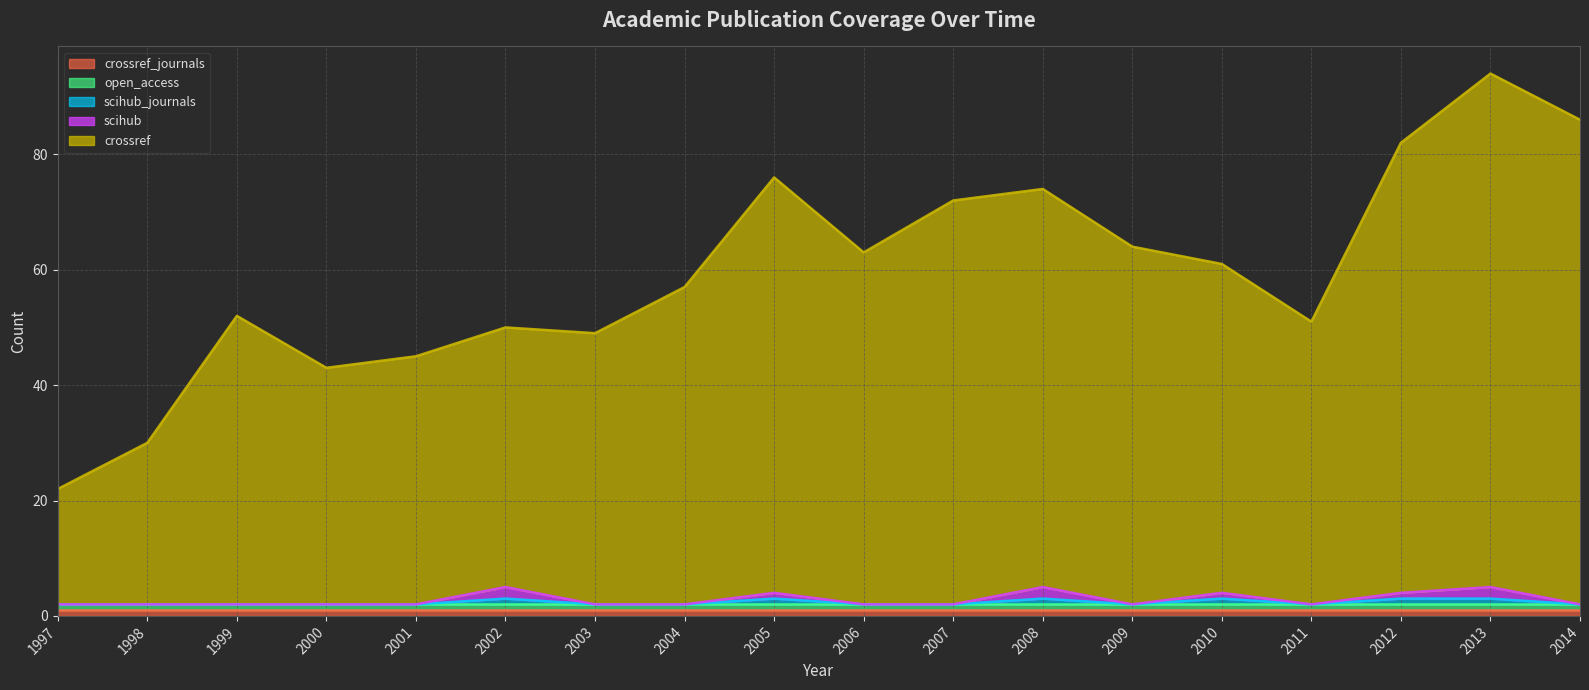

Does the chart display data point markers on the line(s)?

No